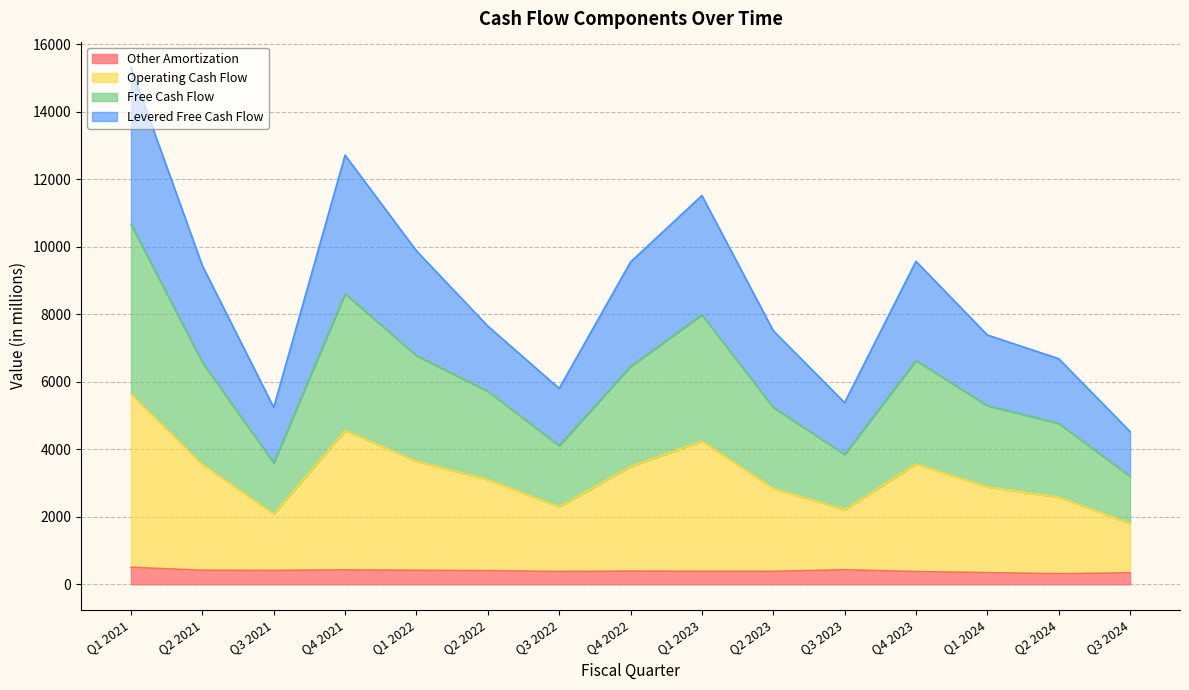

True or false: Levered Free Cash Flow and Free Cash Flow cross at least once.

False